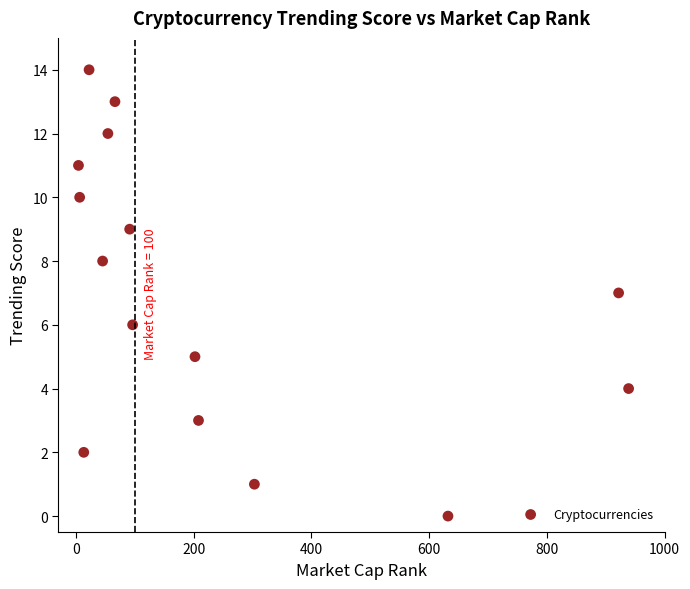

What is the range of Y values (max minus min)?

14